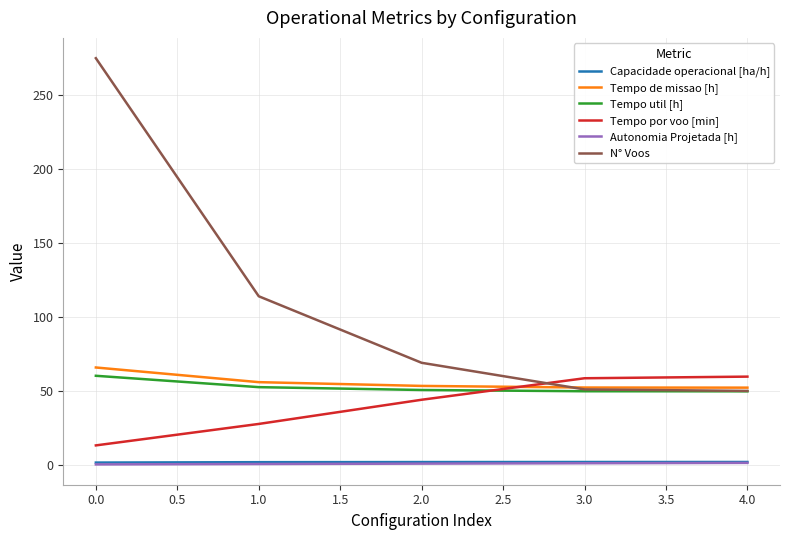

Count the number of categories in the chart.

5